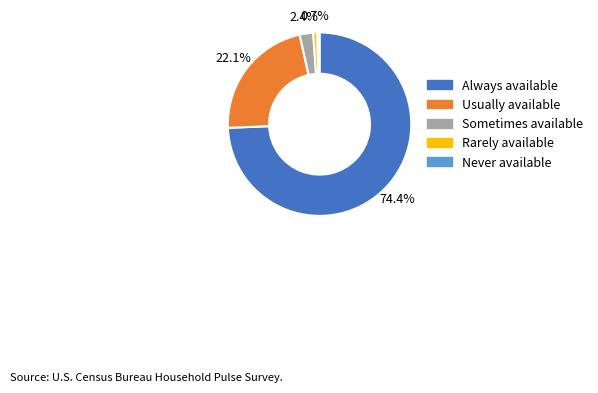

Is it true that Usually available is 30% of the pie?

False